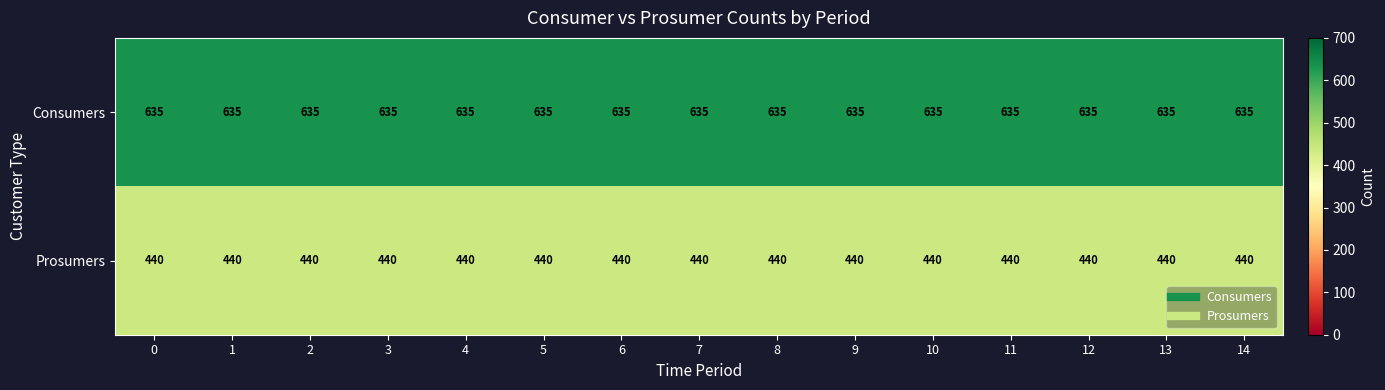

What value does the Prosumers series have at 13?

440